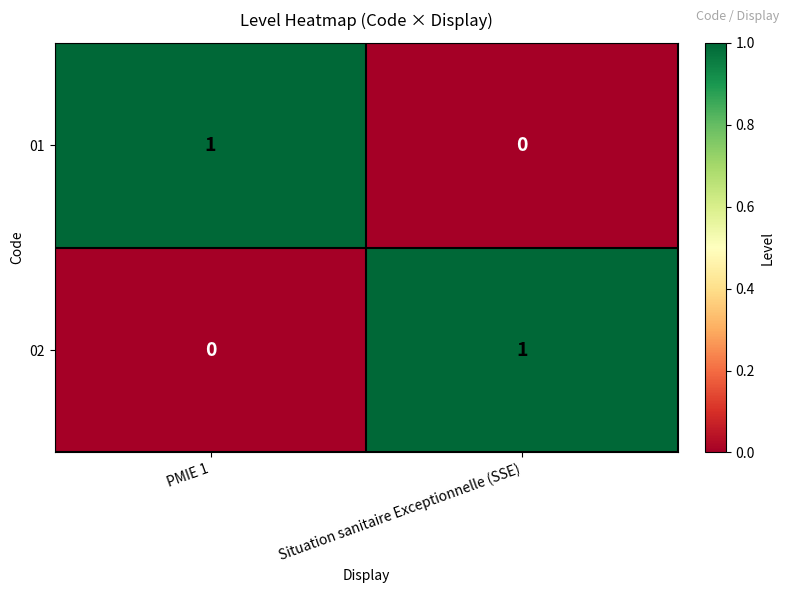

At which label does 02 reach its minimum?

PMIE 1